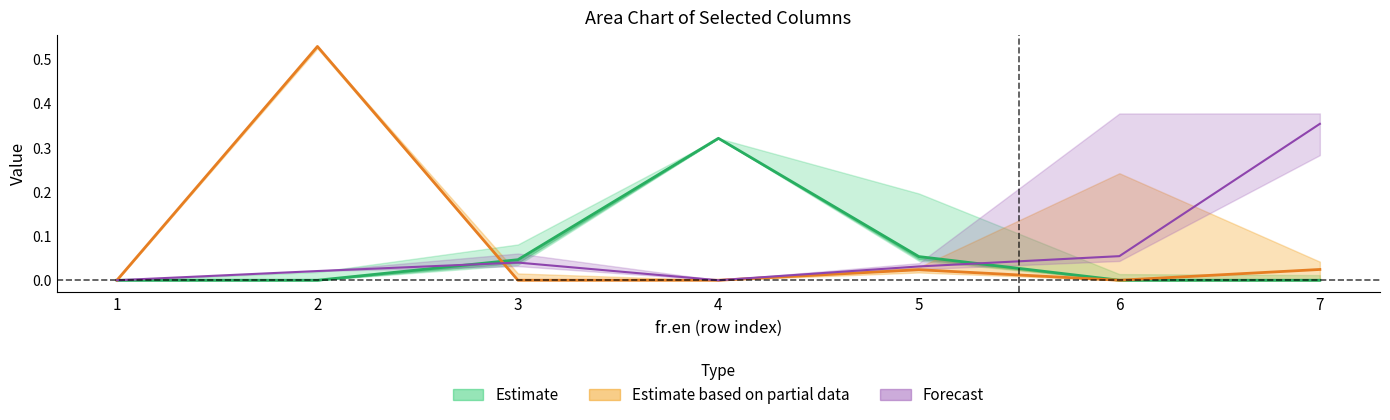

Reading left to right, list all the values displayed in this chart.

col_5: 1=0.0	2=0.0	3=0.0	4=0.3	5=0.1	6=0.0	7=0.0
col_10: 1=0.0	2=0.0	3=0.0	4=0.0	5=0.0	6=0.1	7=0.4
col_4: 1=0.0	2=0.5	3=0.0	4=0.0	5=0.0	6=0.0	7=0.0